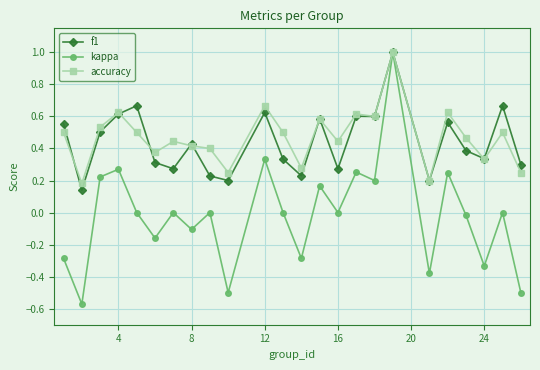

Which series has the largest range (max minus min)?

kappa